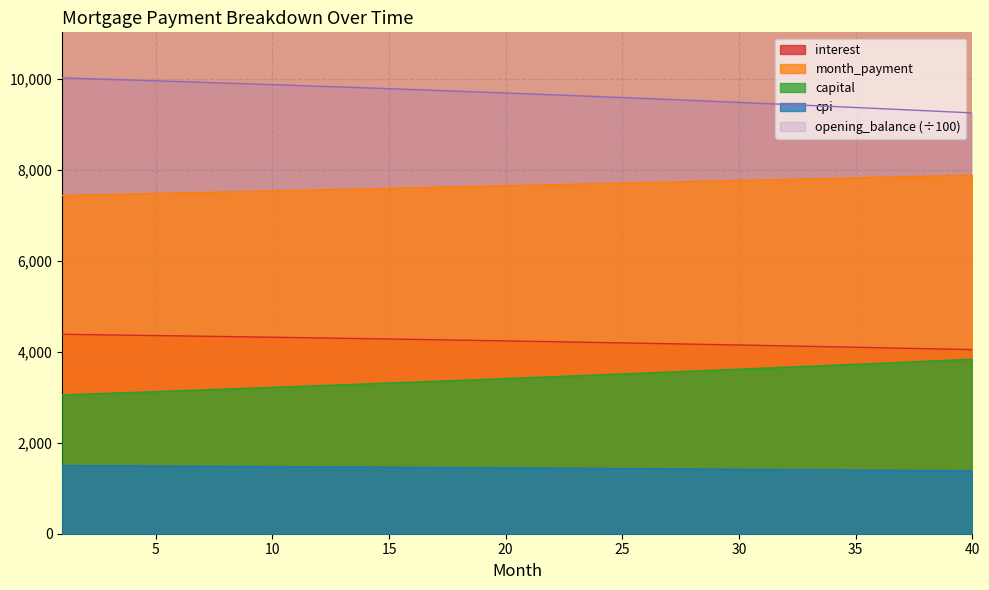

Which has a higher value, 40 or 38?

38